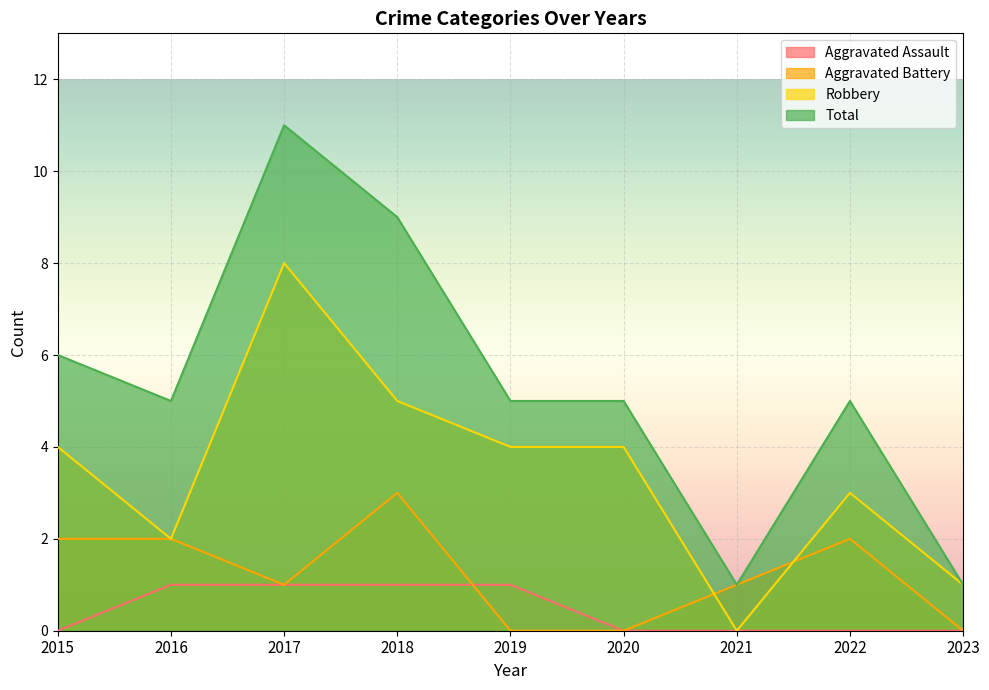

List the labels in order of Total value, largest first.

2017, 2018, 2015, 2016, 2019, 2020, 2022, 2021, 2023